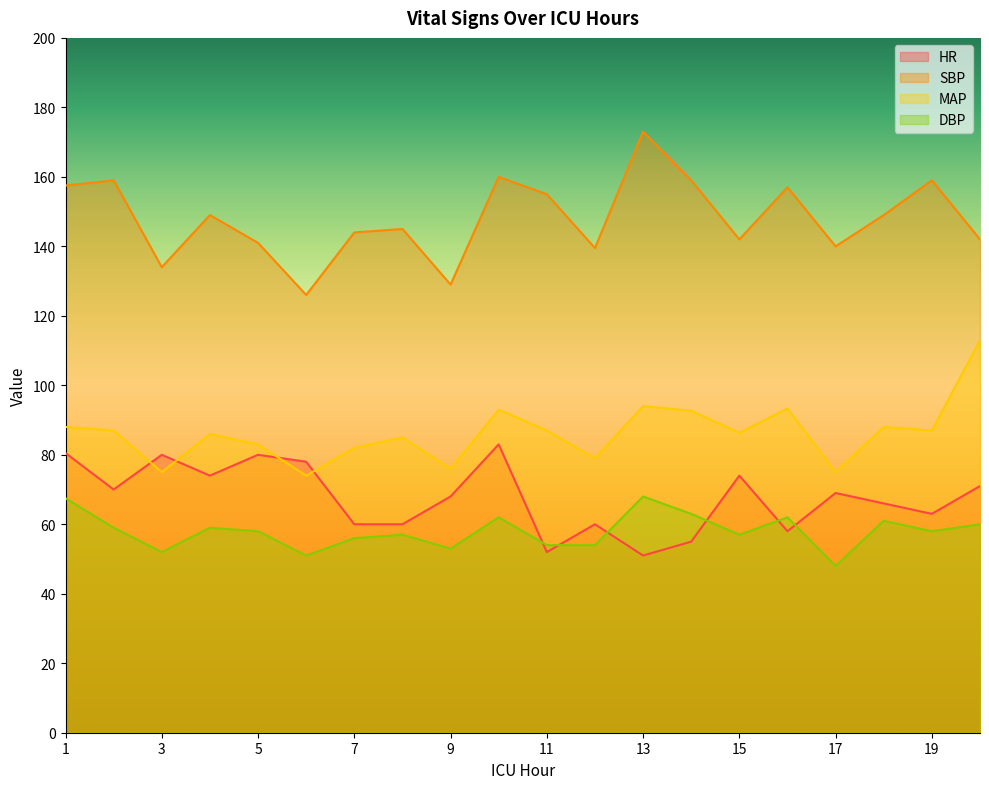

What is the difference between the second highest and second lowest values in the SBP series?

31.0